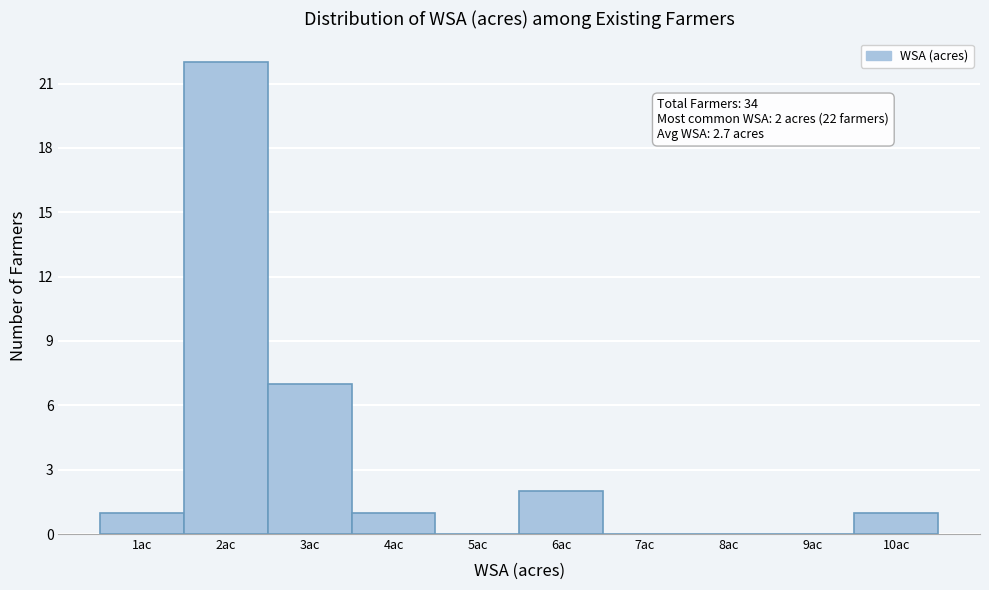

Reading right to left, extract all data points from this chart.

10ac=1	9ac=0	8ac=0	7ac=0	6ac=2	5ac=0	4ac=1	3ac=7	2ac=22	1ac=1